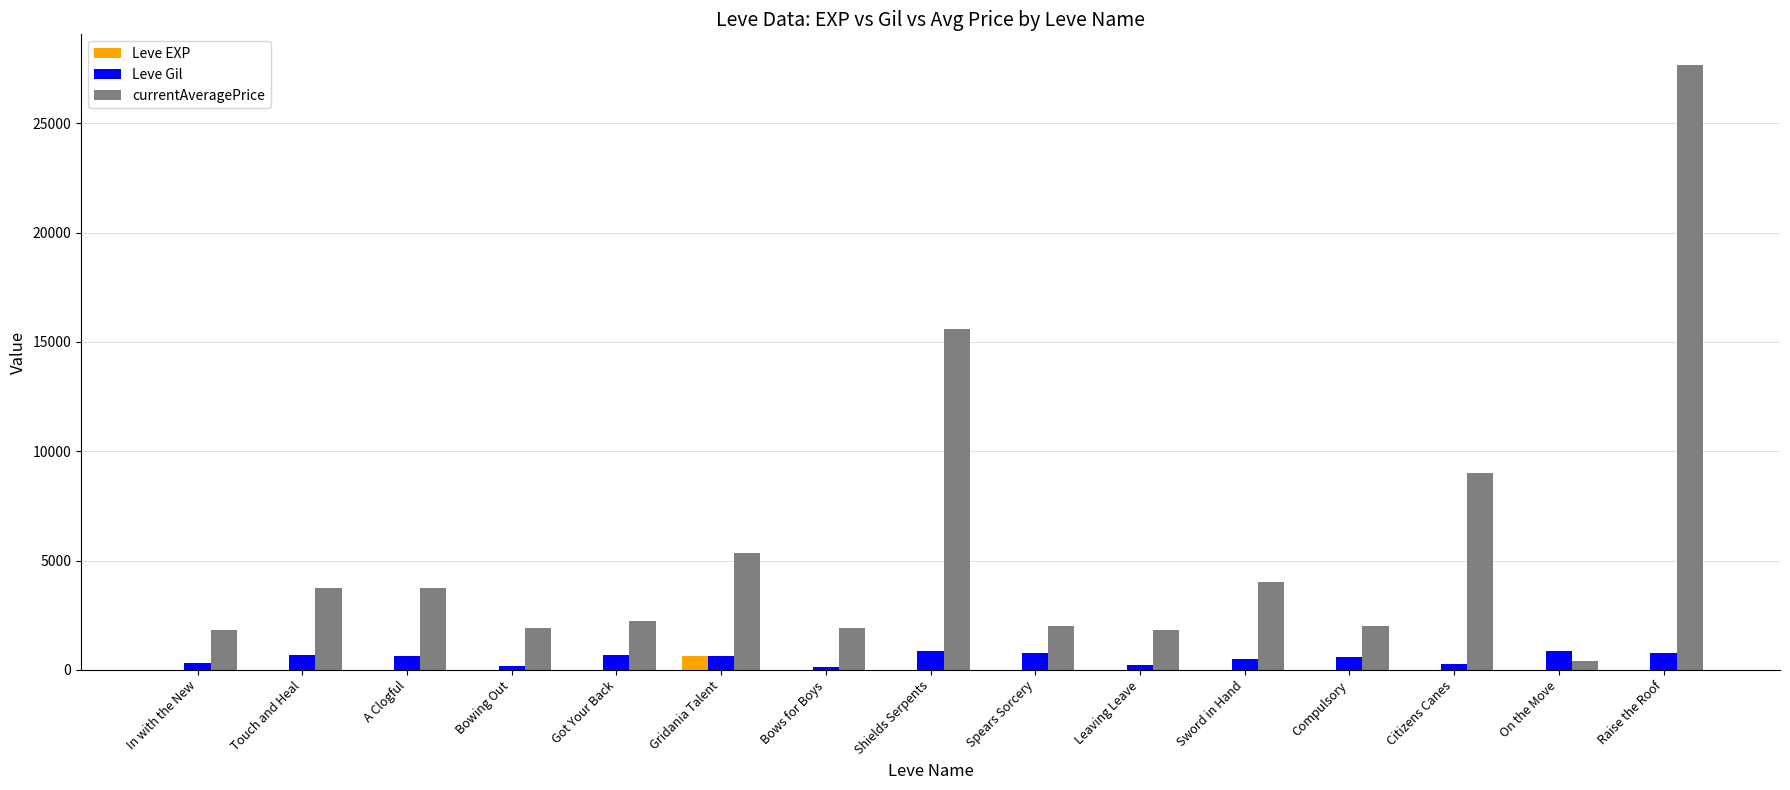

Which series has the largest total across all categories?

currentAveragePrice